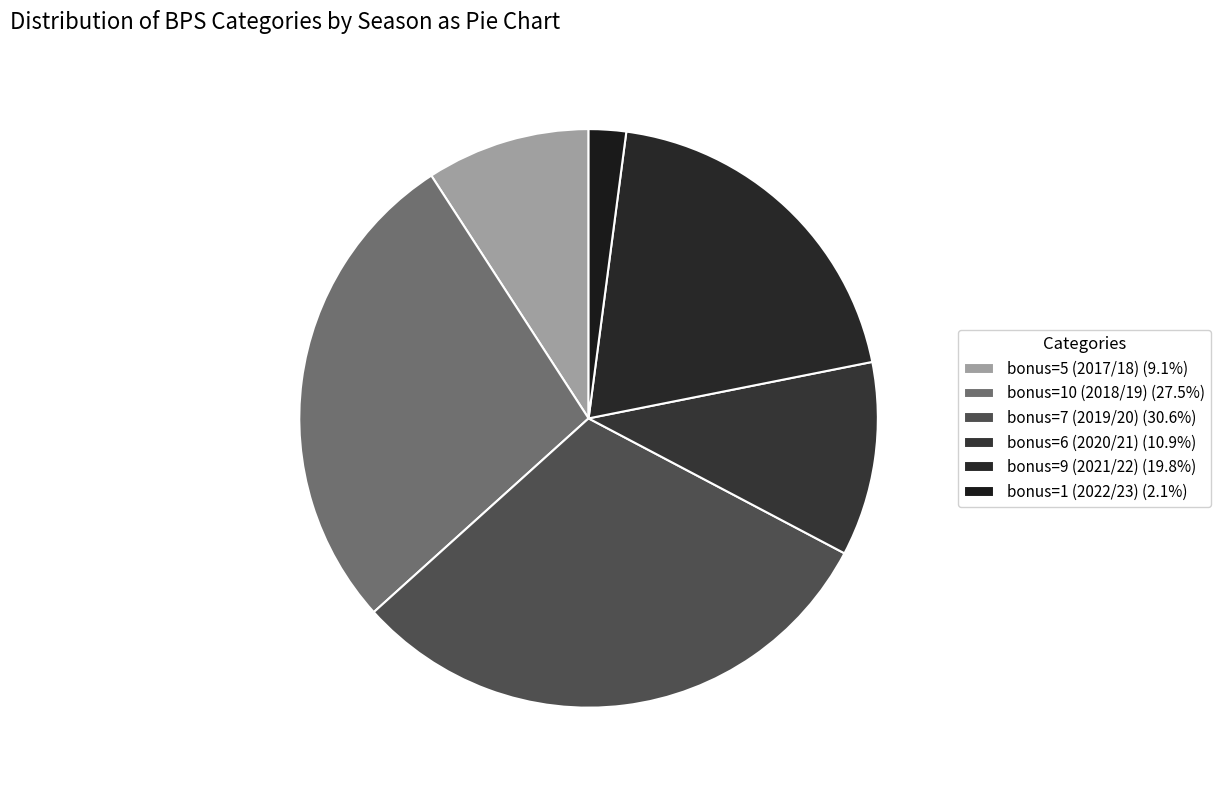

The bonus=5 (2017/18) slice represents 9% of the pie. True or false?

True